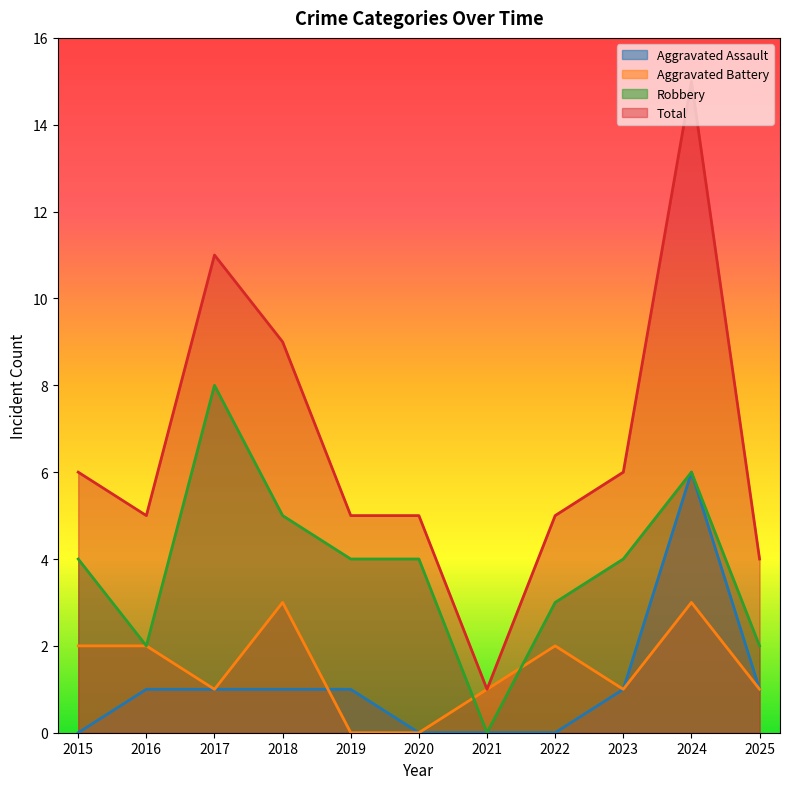

How many lines are shown in the chart?

4